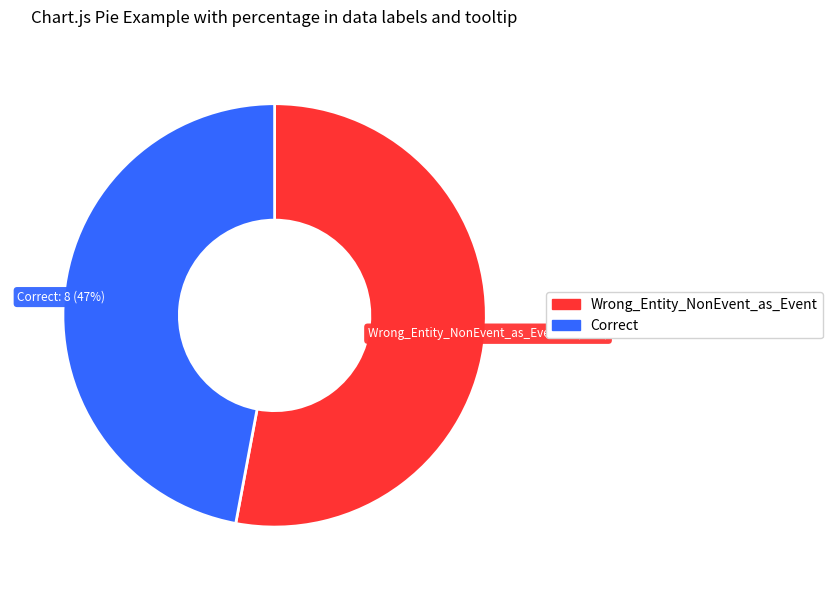

Rank the categories by value from lowest to highest.

Correct, Wrong_Entity_NonEvent_as_Event